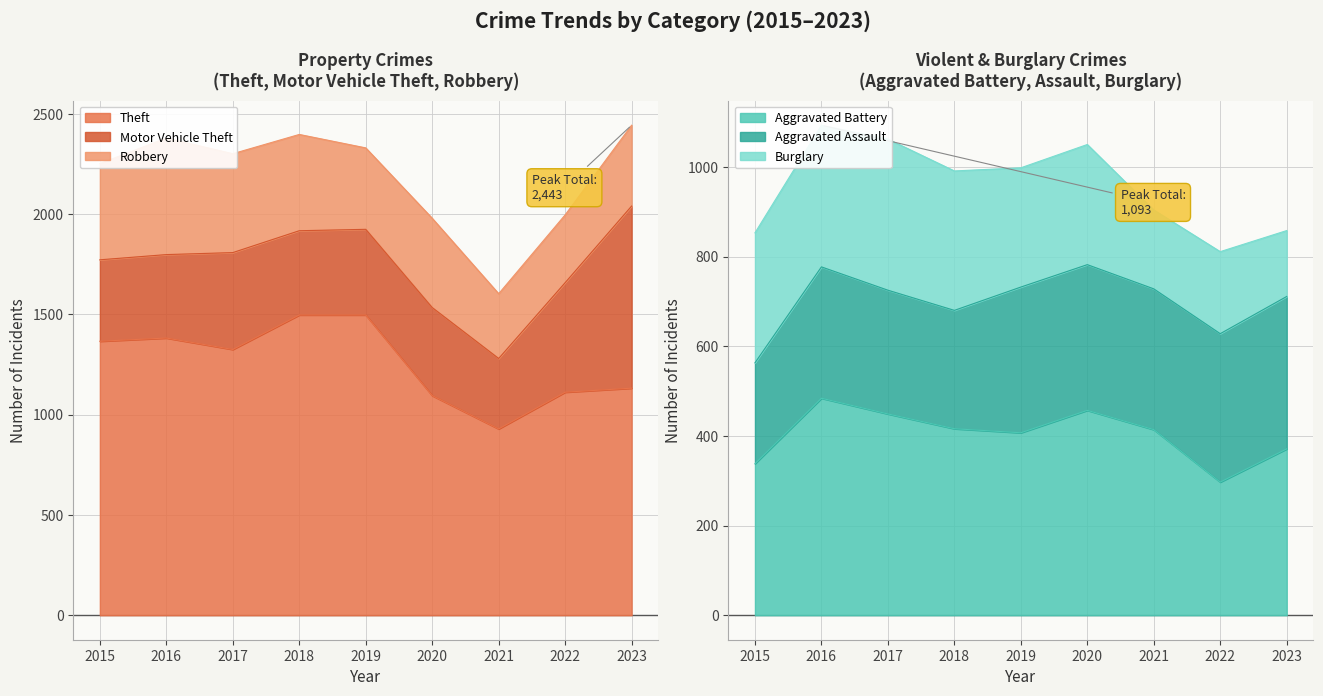

How many distinct data groups are displayed?

6